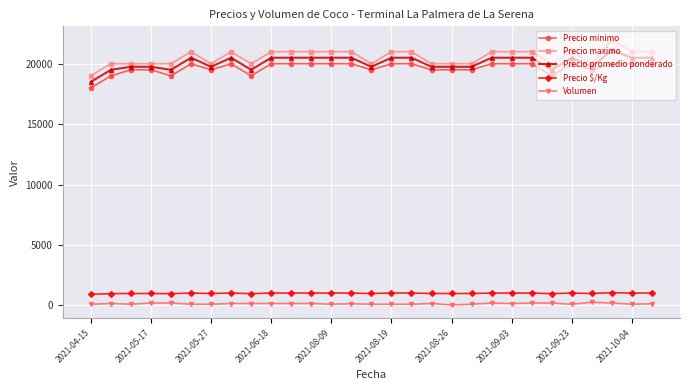

What is the maximum value shown in the chart?

22000